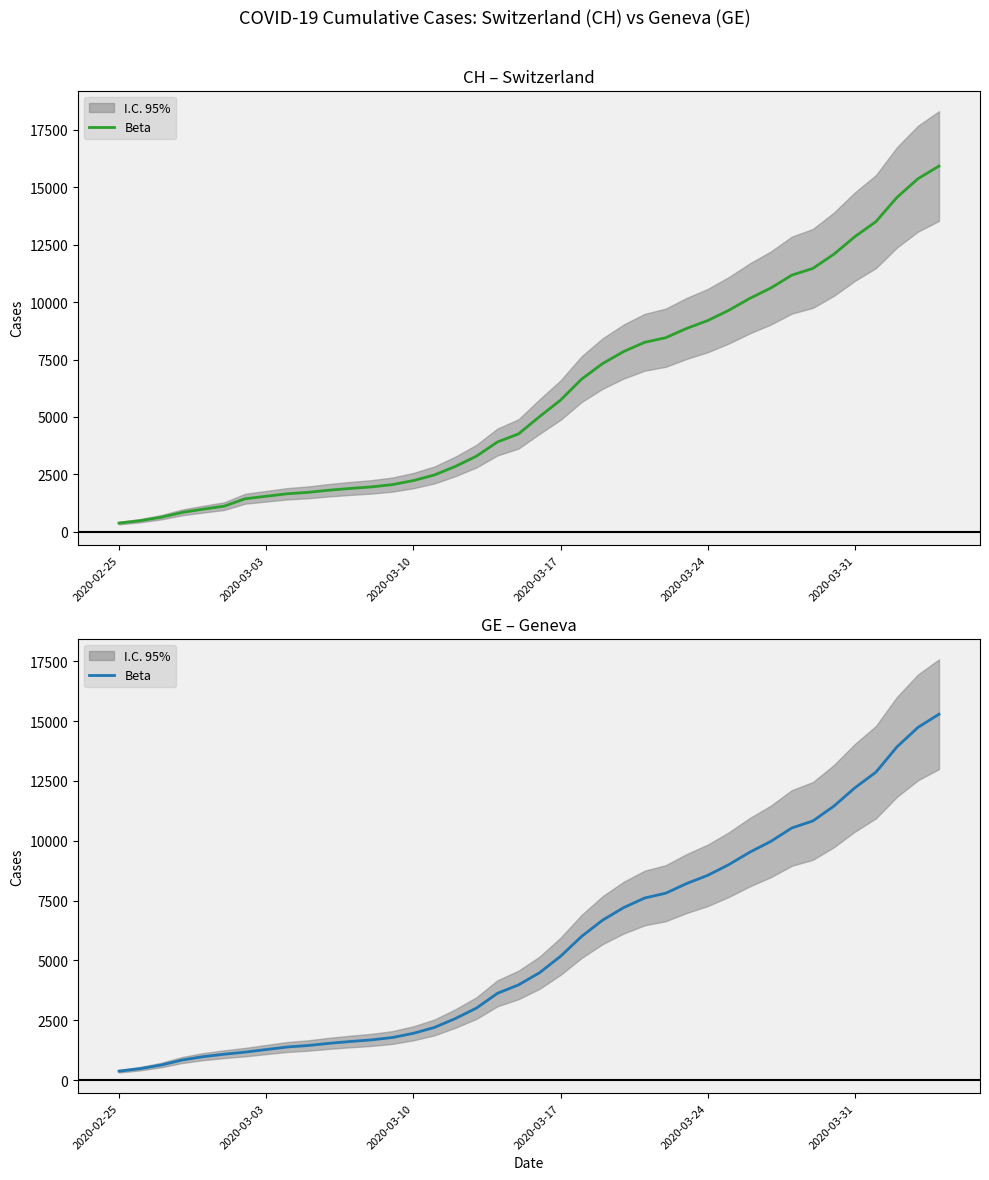

What is the value of the 17th point from the left?

2574